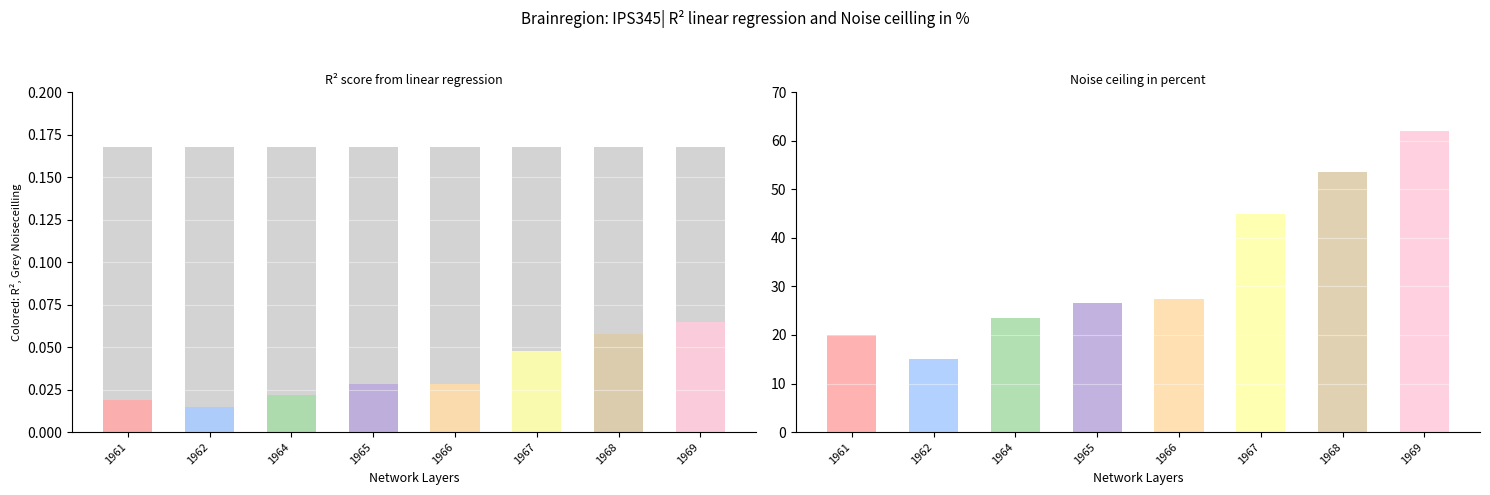

How many groups of bars are there?

8